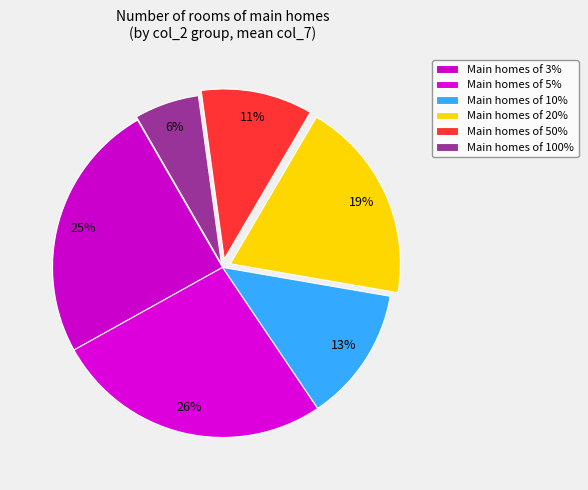

How many slices are in this pie chart?

6